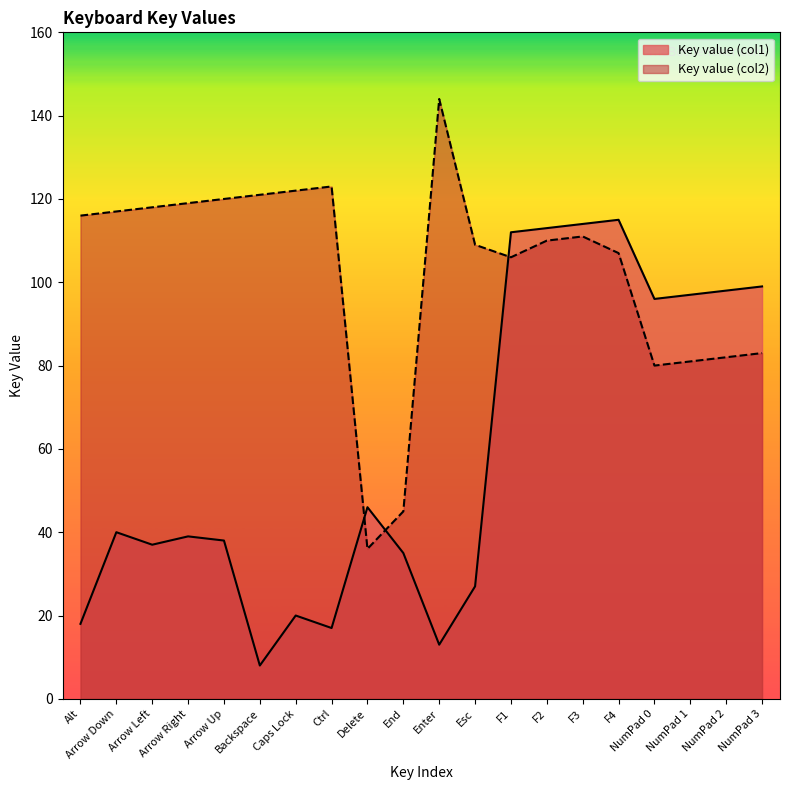

Which category has the highest value across all series?

Enter